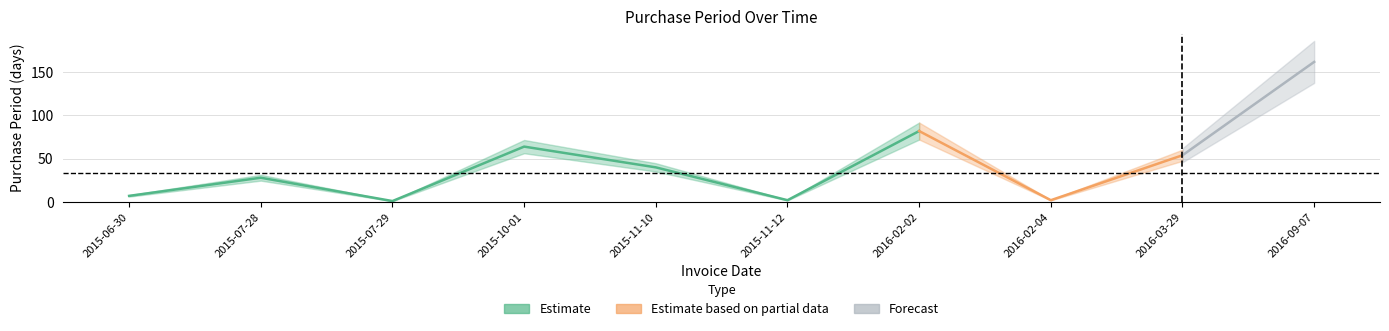

Approximately how many times larger is the value at 2015-11-10 compared to 2015-07-28?

1.4